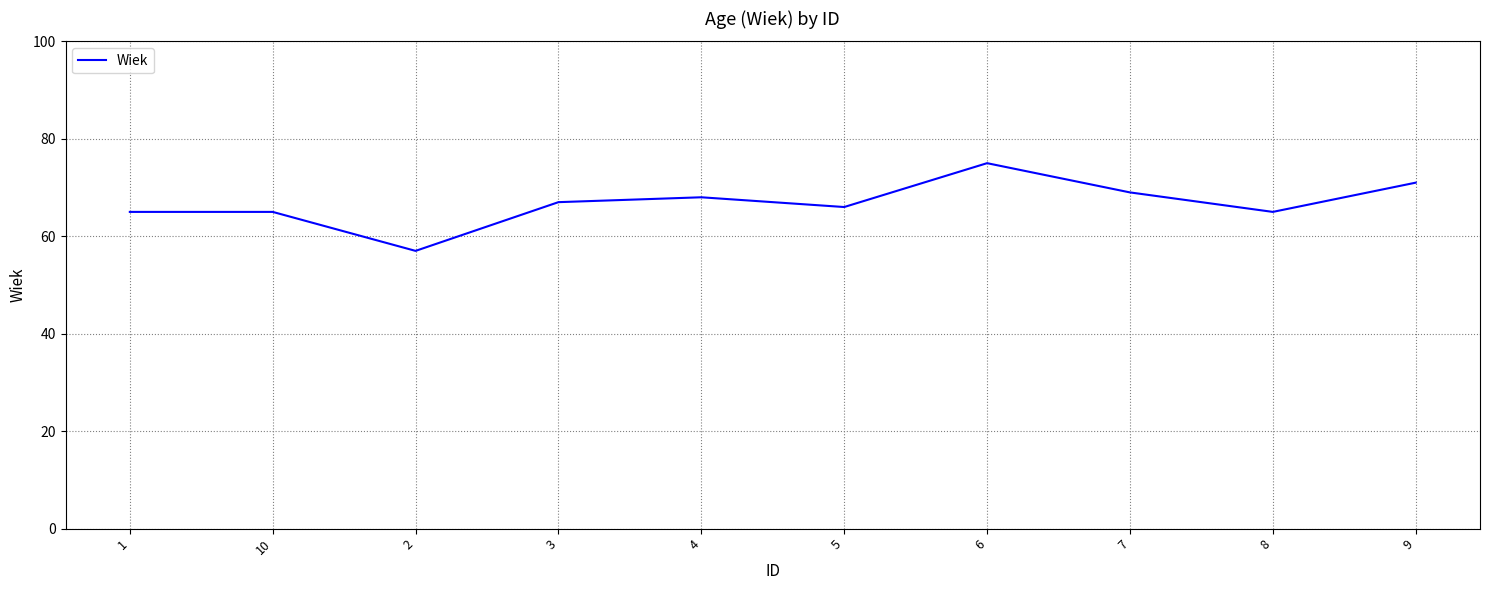

What is the minimum value shown in the chart?

57